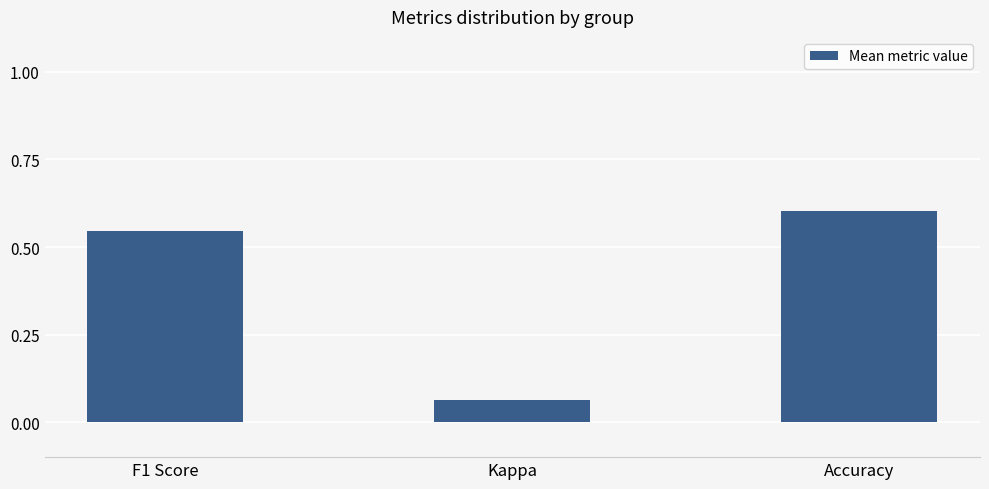

What is the average value?

0.4